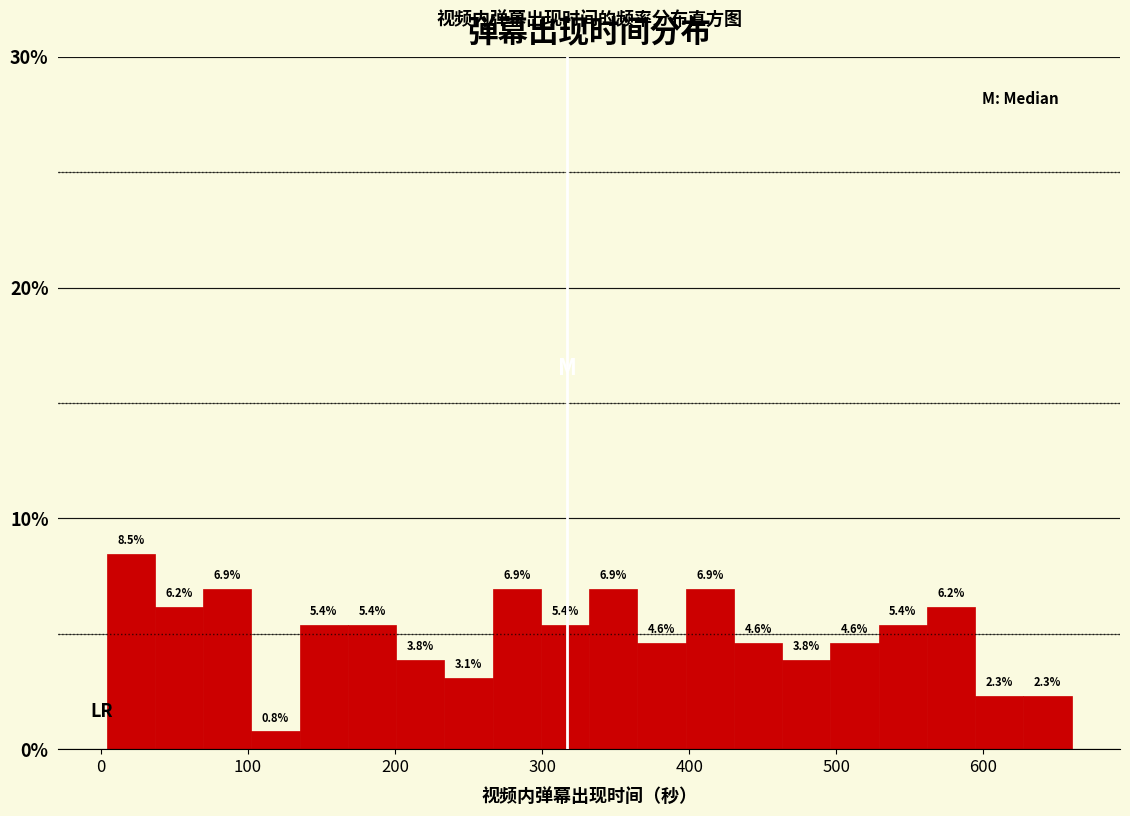

Around what value on the x-axis is the tallest bar? Give the approximate position of its centre, as read against the axis.

20